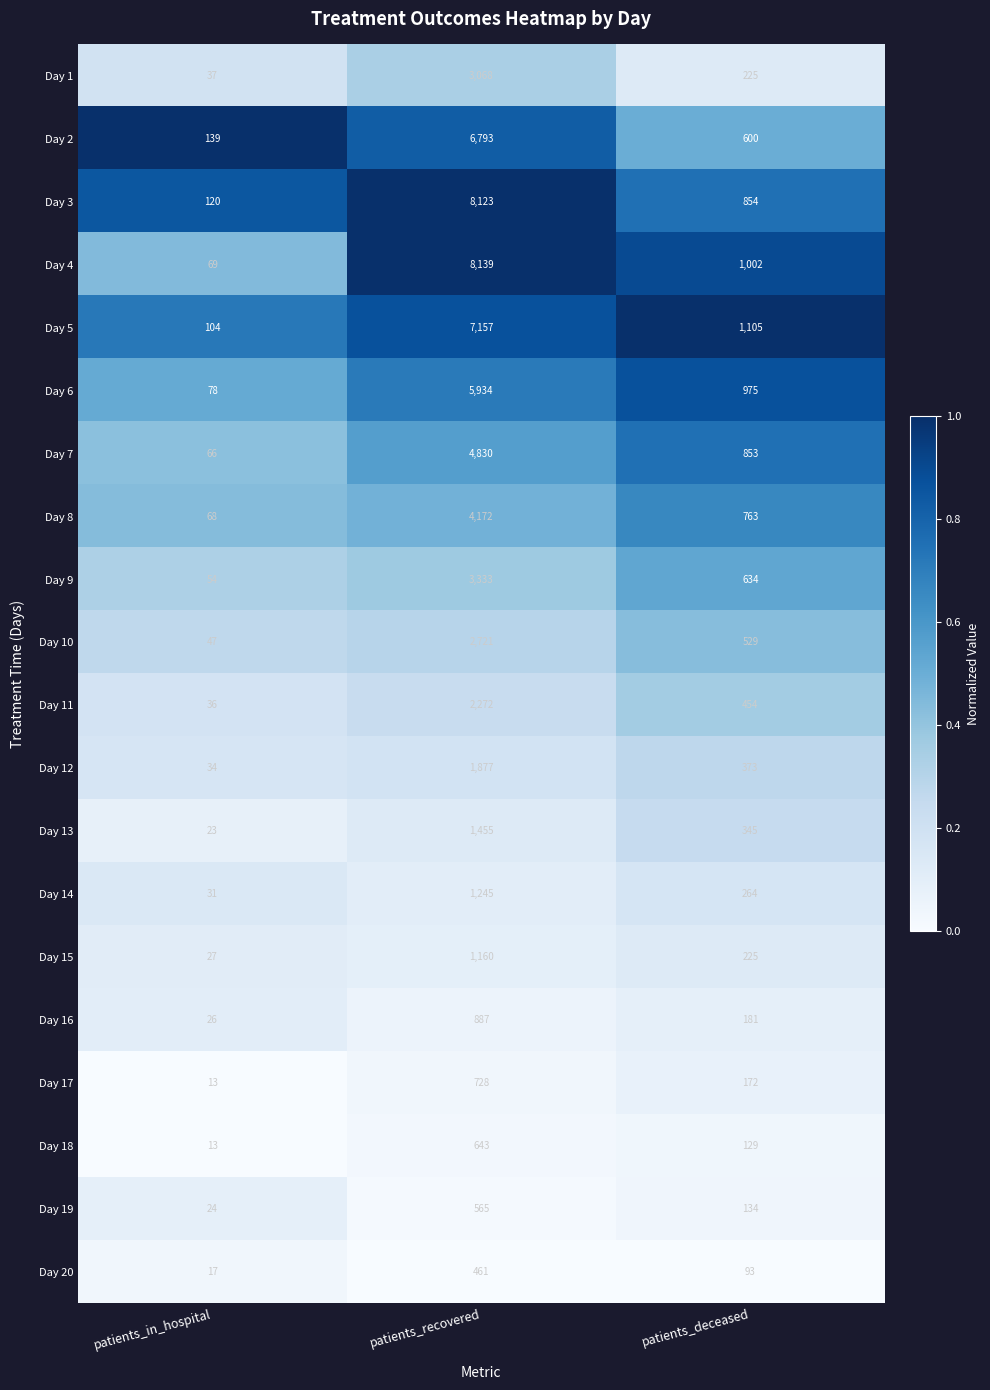

Which series has the largest total across all categories?

Day 4